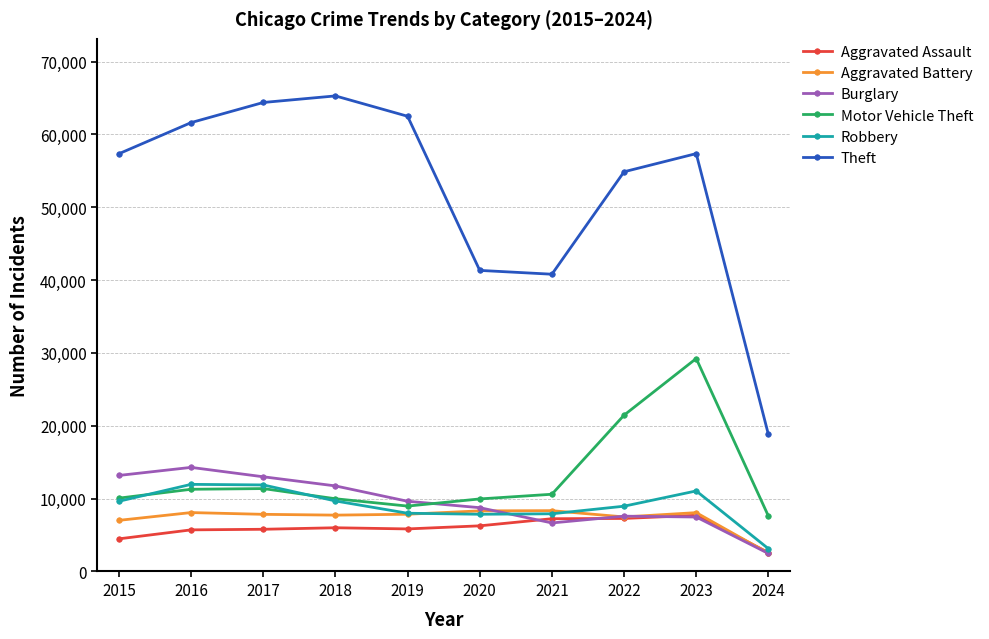

The Burglary series shows 16357 at 2018. True or false?

False